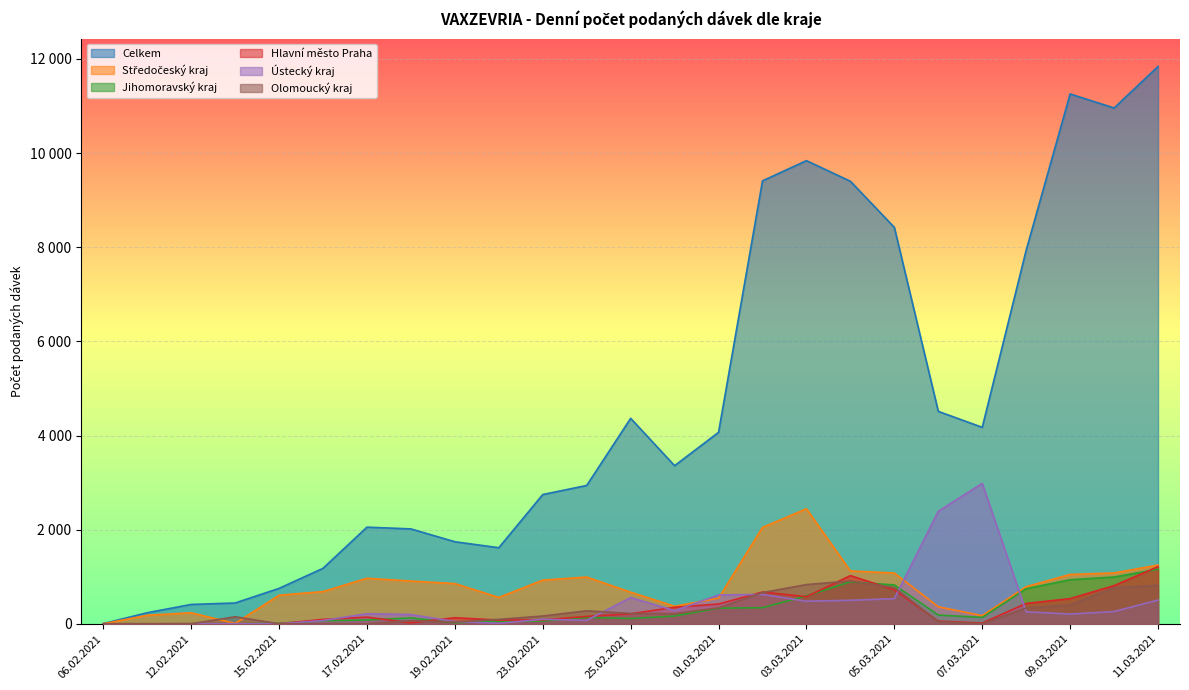

The value of Celkem at 07.03.2021 is 4174. True or false?

True